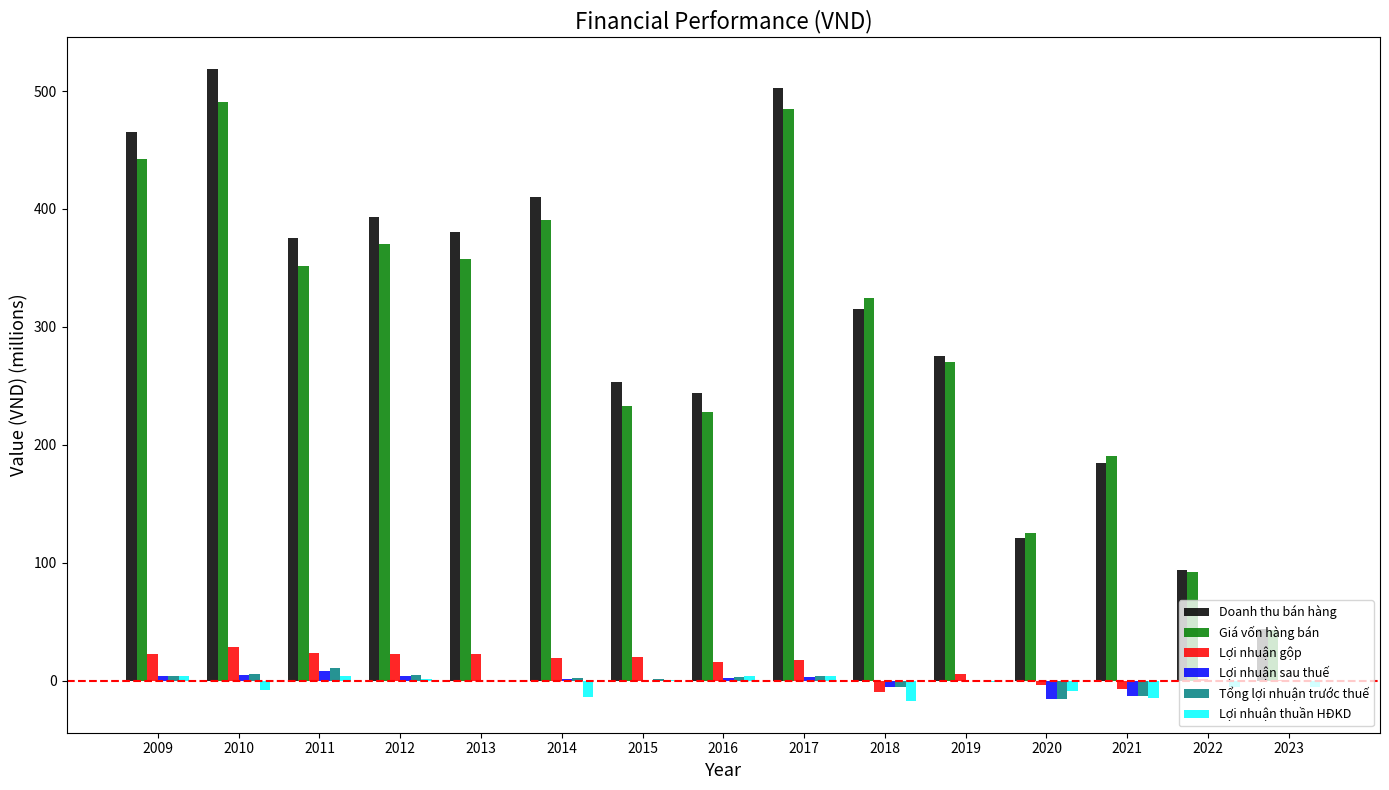

What is the average value of the Giá vốn hàng bán series?

293.0